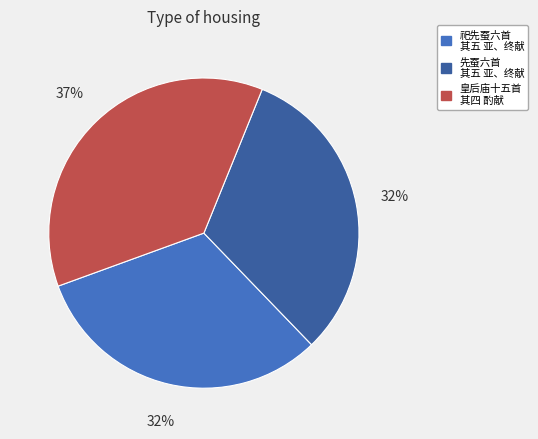

To the nearest percent, what percentage of the pie is 先蚕六首 其五 亚、终献?

32%